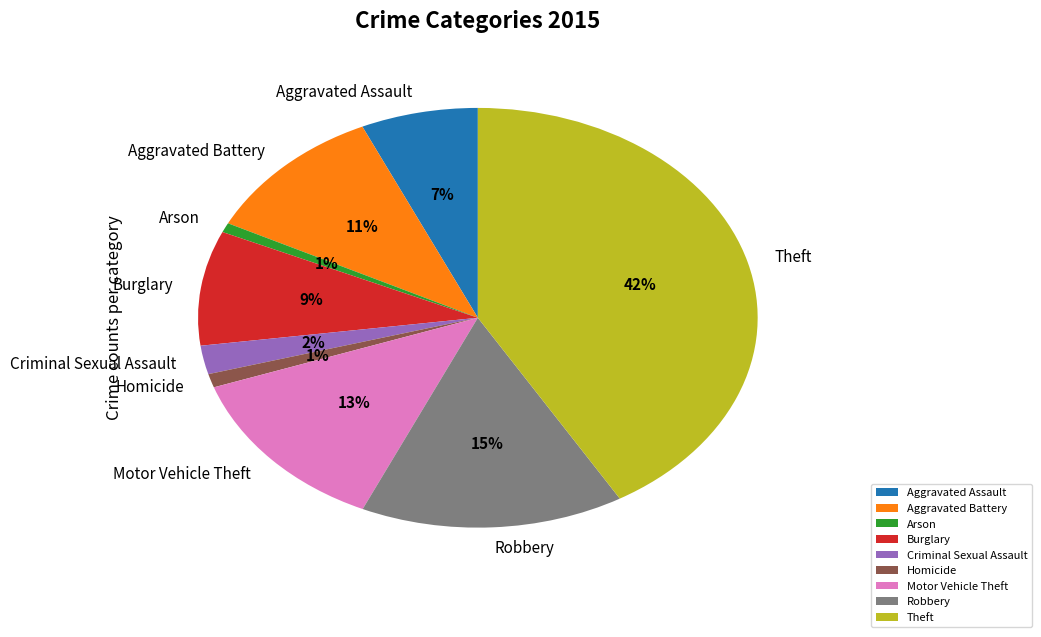

Is the sum of Homicide and Robbery greater than half?

No